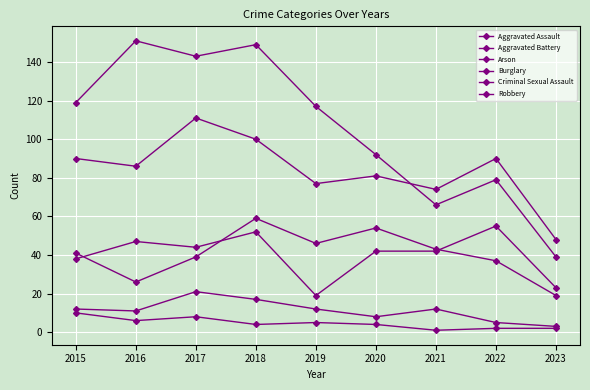

How many values in the Aggravated Battery series are below 41?

4